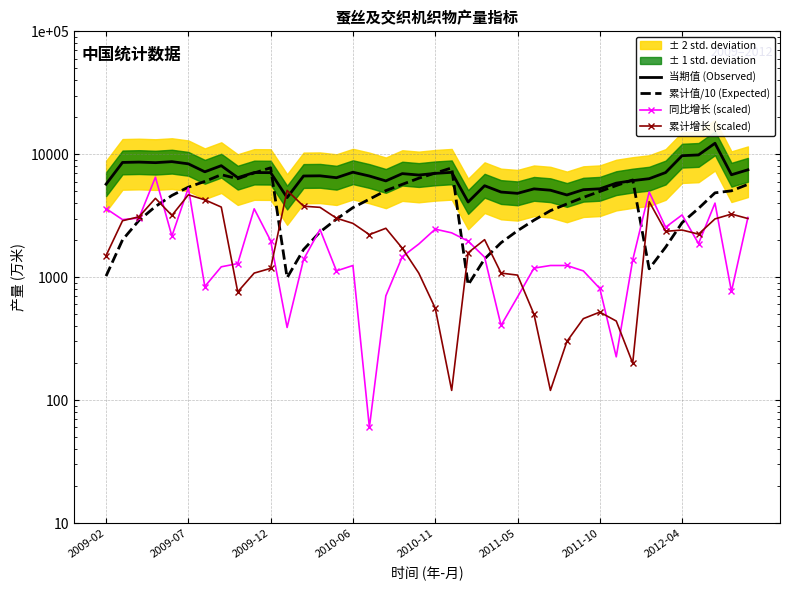

Which series has the widest spread of values?

当期值 (Observed)